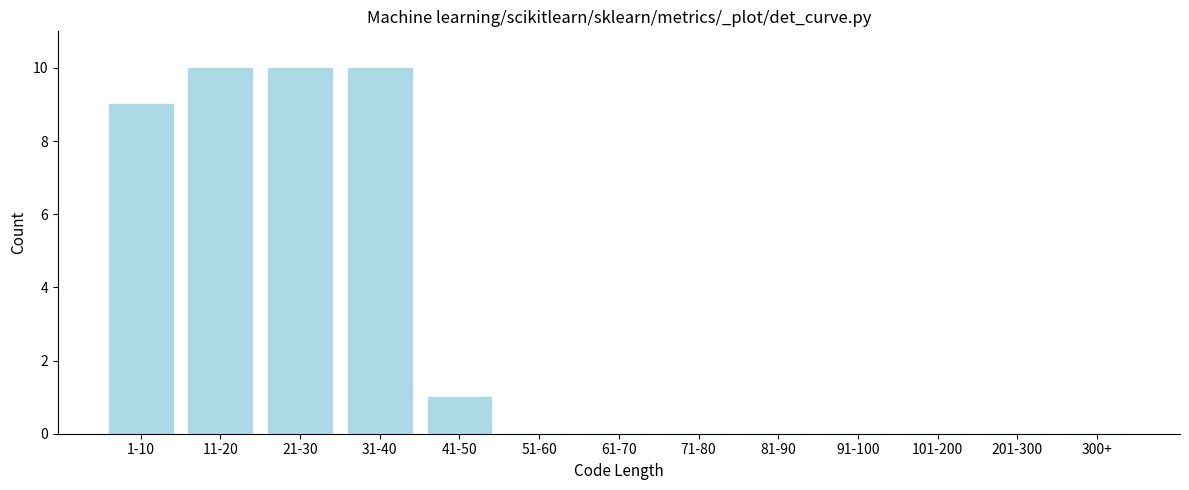

Reading right to left, what are all the values shown in this chart?

300+=0	201-300=0	101-200=0	91-100=0	81-90=0	71-80=0	61-70=0	51-60=0	41-50=1	31-40=10	21-30=10	11-20=10	1-10=9